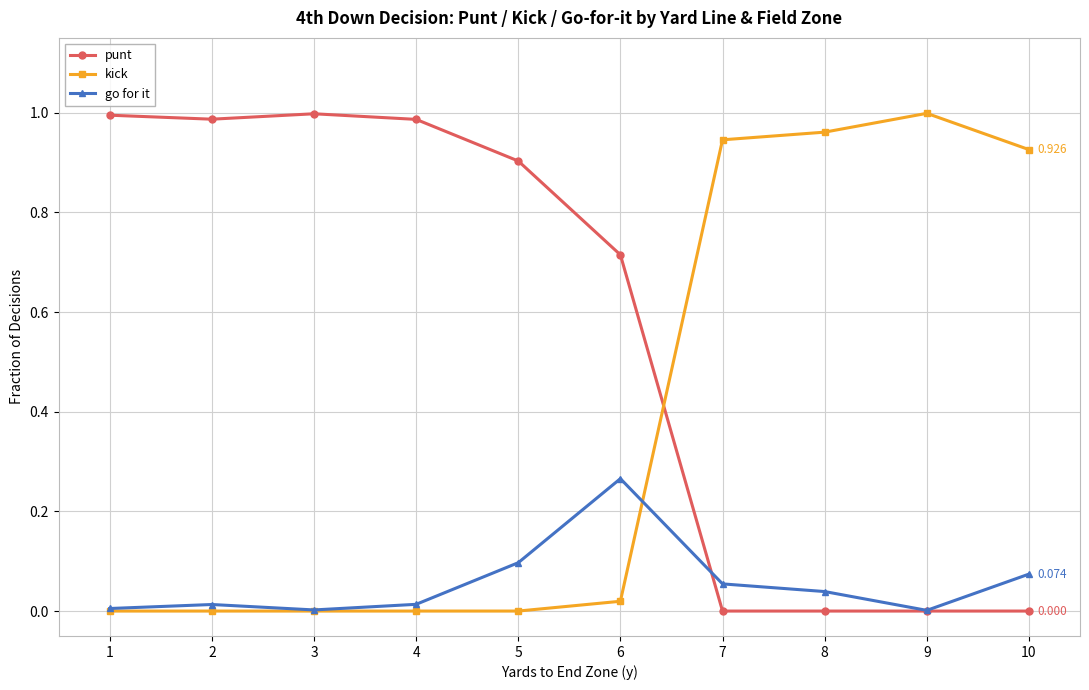

True or false: kick has more than 0 points higher than both neighbors.

True